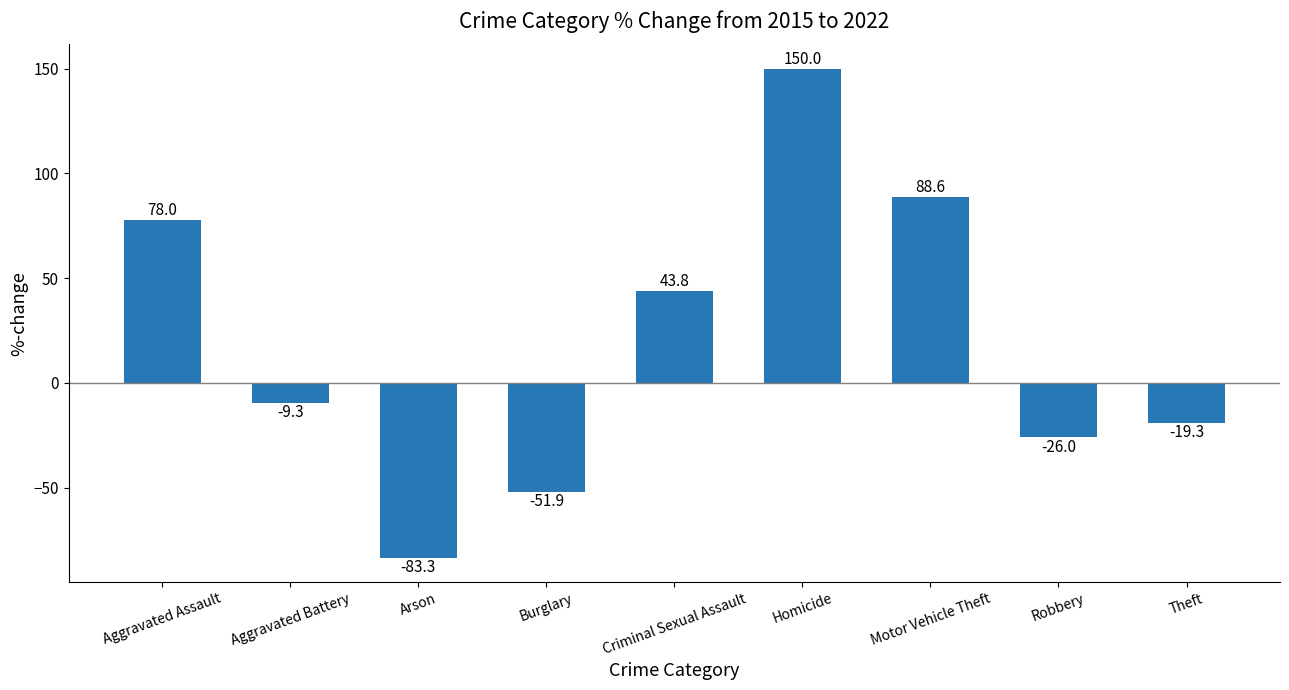

What is the approximate value at Burglary?

-51.9